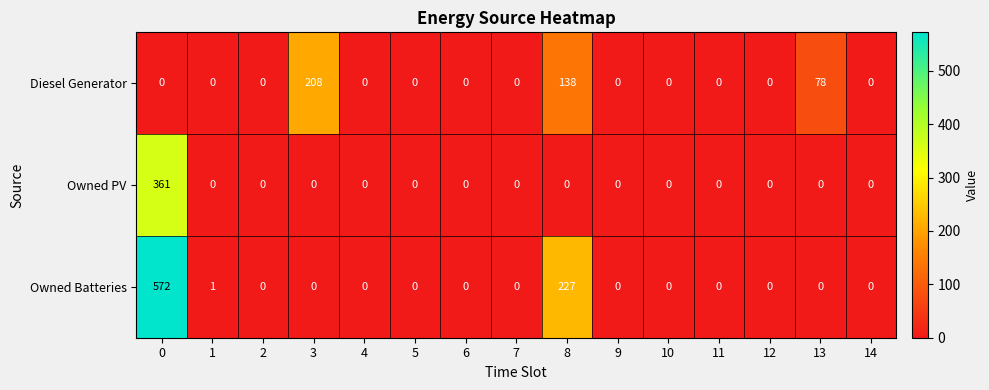

True or false: Diesel Generator has a value of -123 at 12.

False